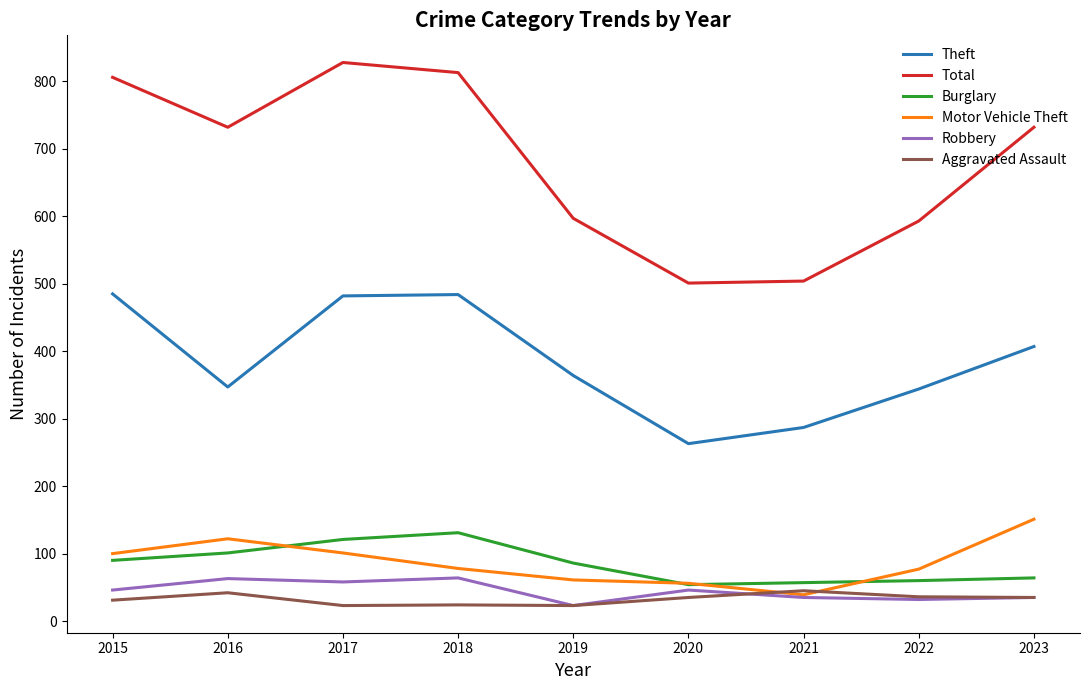

True or false: Burglary and Robbery intersect in this chart.

False